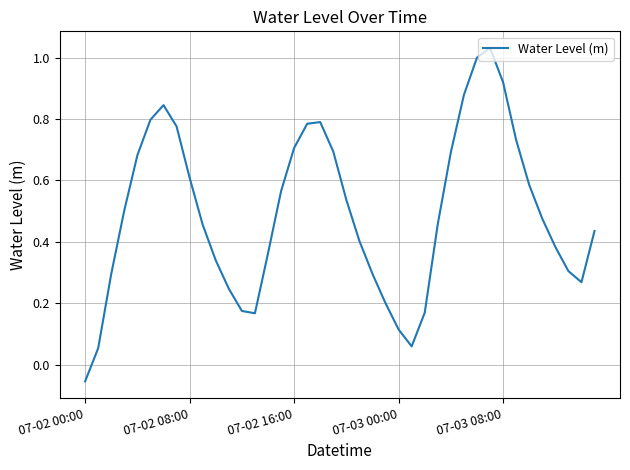

Does the chart display data point markers on the line(s)?

No